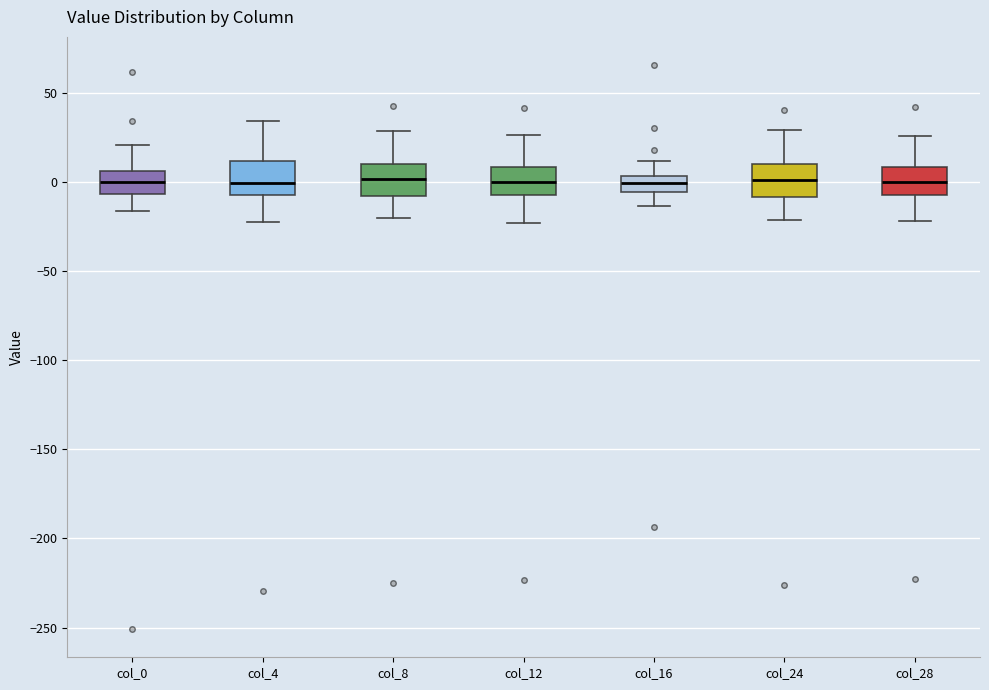

Where does the median line of the box for col_4 sit on the y-axis? The values are not printed on the chart, so give them approximately, as read against the axis.

0